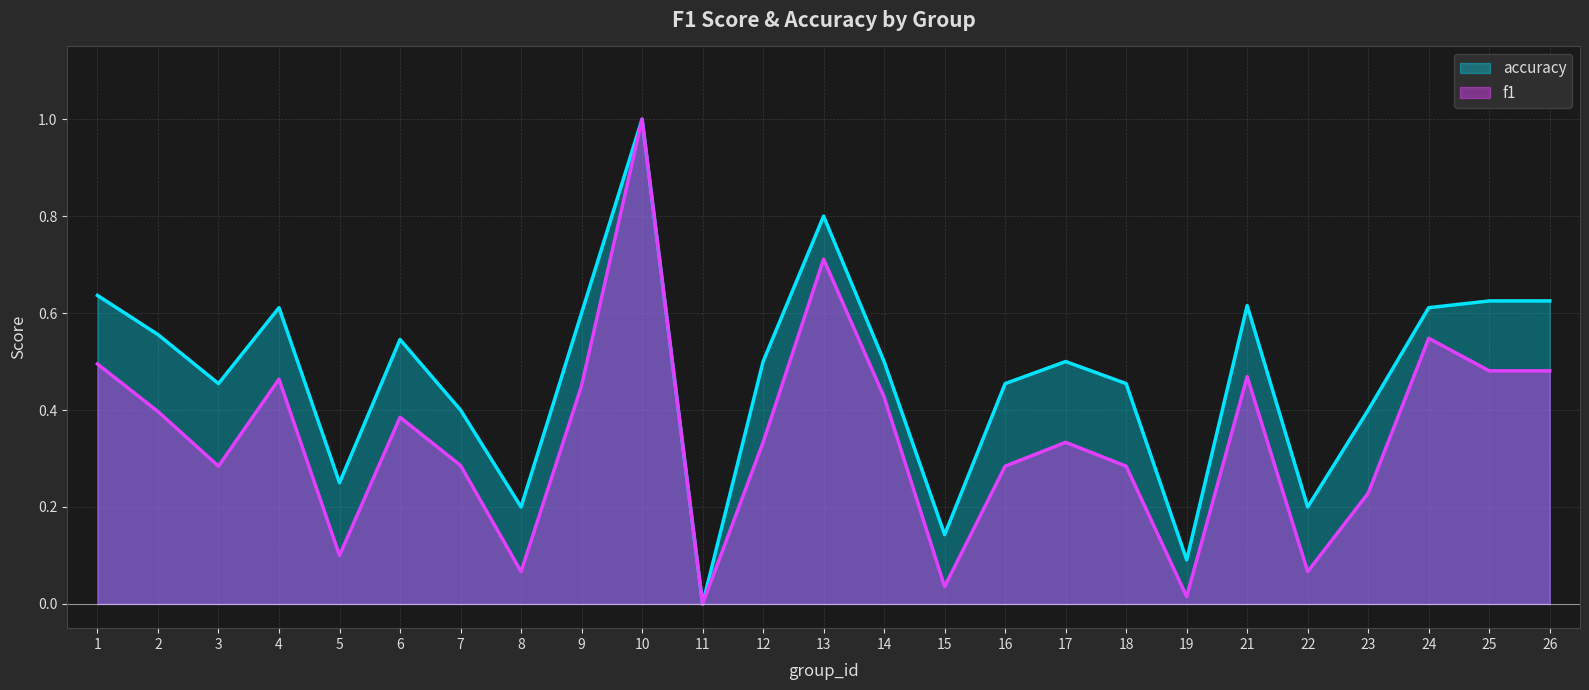

Which series has the largest total across all categories?

accuracy